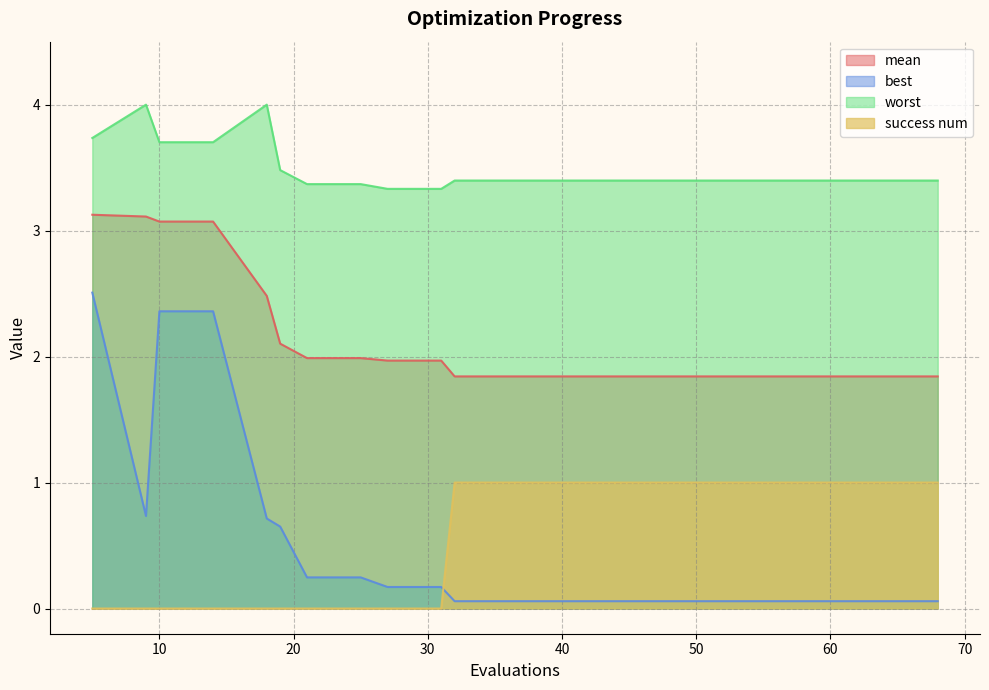

What is the sum of the success num values at 68 and 5?

1.0